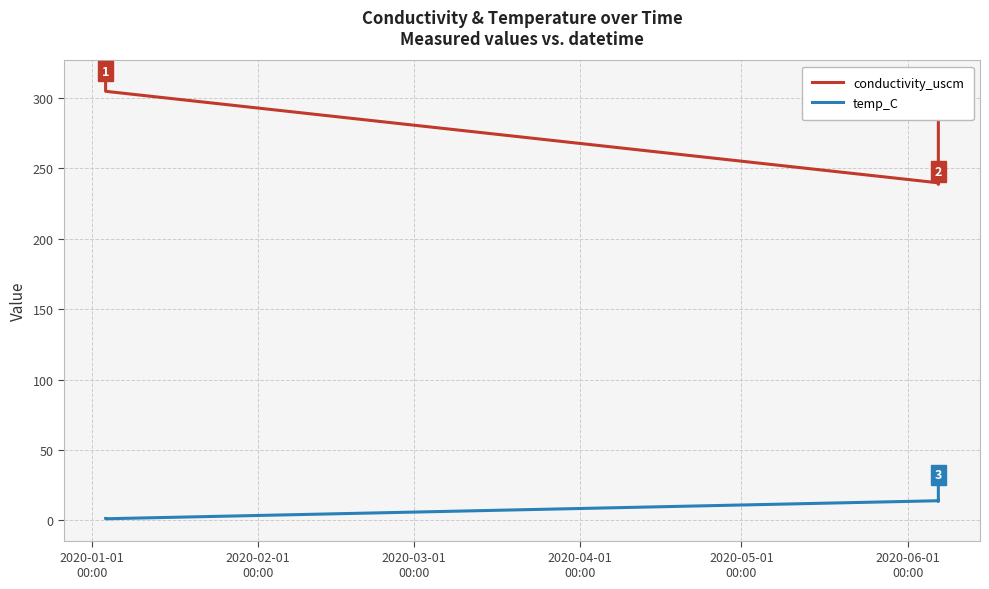

Which series has the largest range (max minus min)?

conductivity_uscm